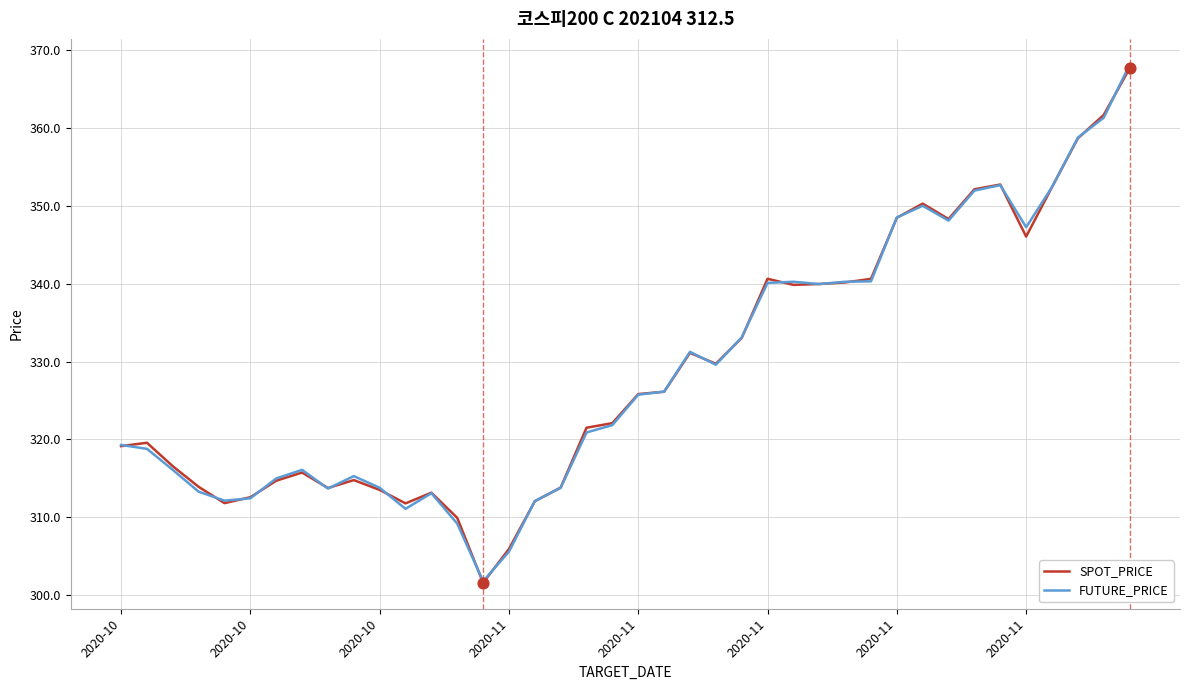

What is the highest value of the SPOT_PRICE series?

367.6